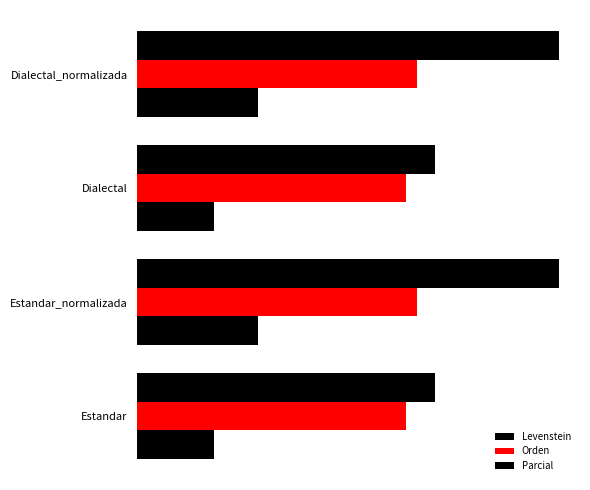

Reading right to left, list all the values displayed in this chart.

Levenstein: 3=22.4	2=14.3	1=22.4	0=14.3
Orden: 3=52.2	2=50.0	1=52.2	0=50.0
Parcial: 3=78.6	2=55.6	1=78.6	0=55.6